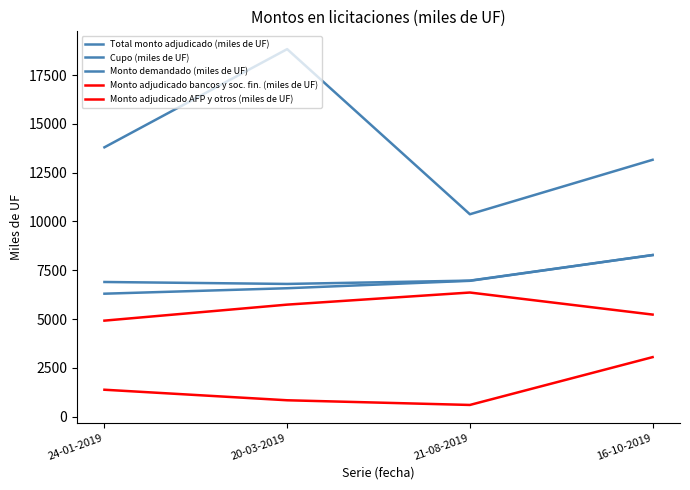

Reading left to right, what are all the values shown in this chart?

Total monto adjudicado (miles de UF): 24-01-2019=6300	20-03-2019=6580	21-08-2019=6960	16-10-2019=8280
Cupo (miles de UF): 24-01-2019=6900	20-03-2019=6800	21-08-2019=6970	16-10-2019=8280
Monto demandado (miles de UF): 24-01-2019=13800	20-03-2019=18830	21-08-2019=10370	16-10-2019=13160
Monto adjudicado bancos y soc. fin. (miles de UF): 24-01-2019=1380	20-03-2019=840	21-08-2019=600	16-10-2019=3050
Monto adjudicado AFP y otros (miles de UF): 24-01-2019=4920	20-03-2019=5740	21-08-2019=6360	16-10-2019=5230